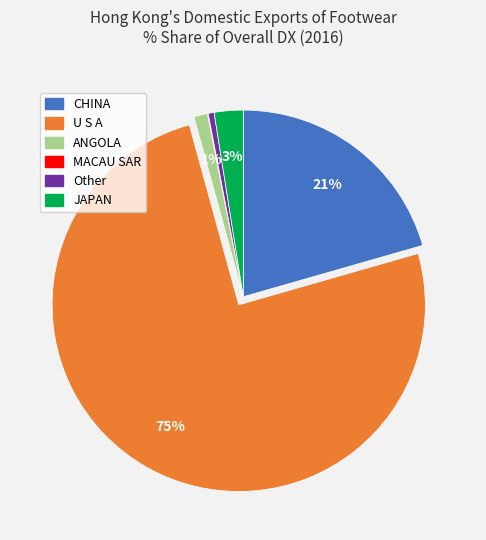

To the nearest percent, what is the average slice percentage?

17%